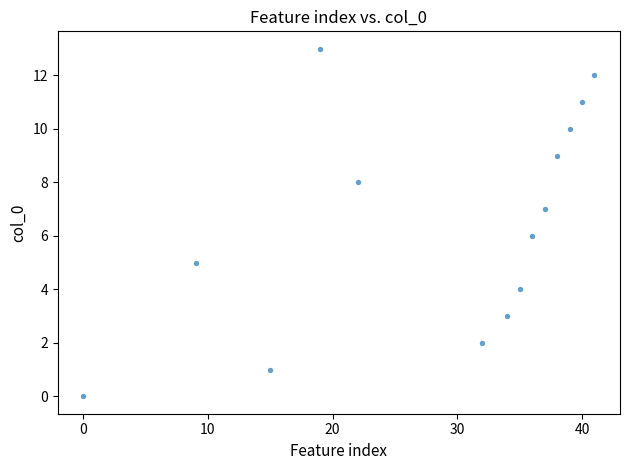

What is the range of Y values (max minus min)?

13